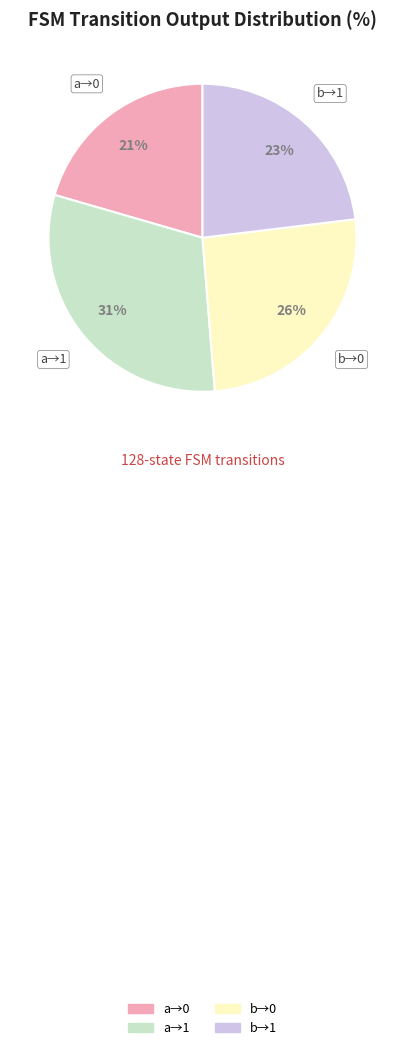

Does any single category account for the majority?

No